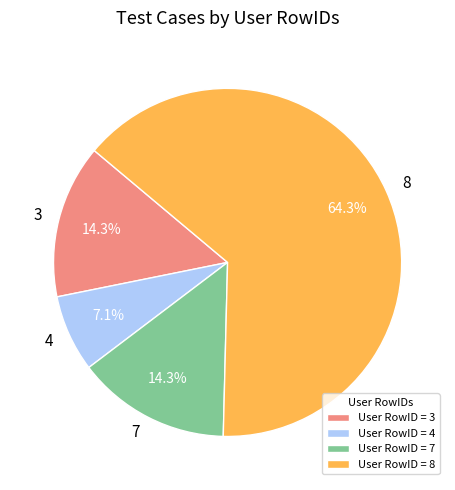

Does any single category account for the majority?

Yes